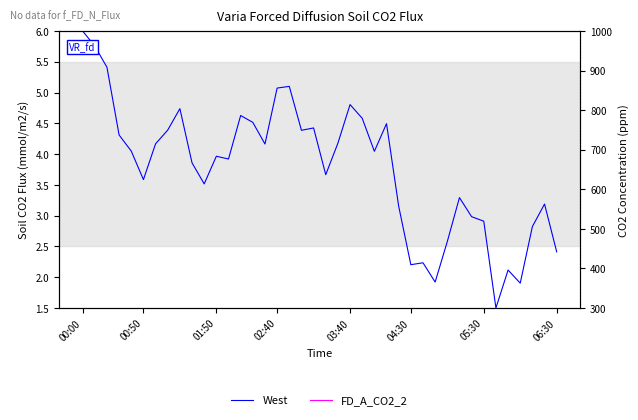

What are all the series names shown in the legend?

West, FD_A_CO2_2